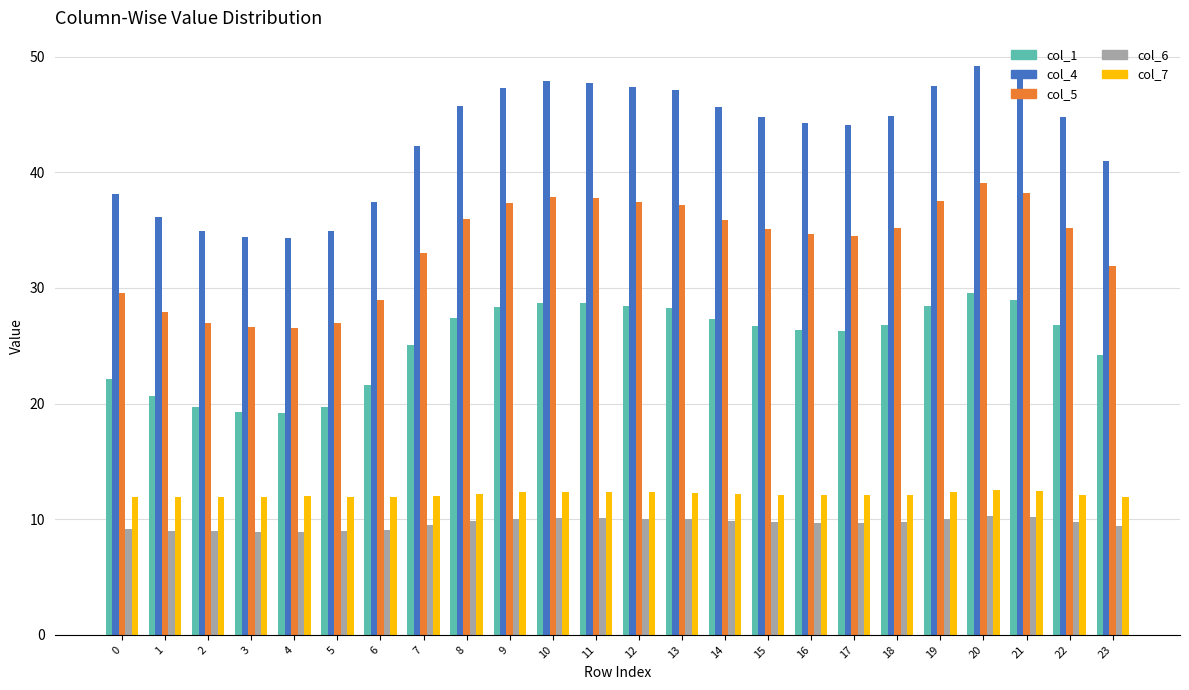

Rank the series at 6 from lowest to highest value.

col_6, col_7, col_1, col_5, col_4